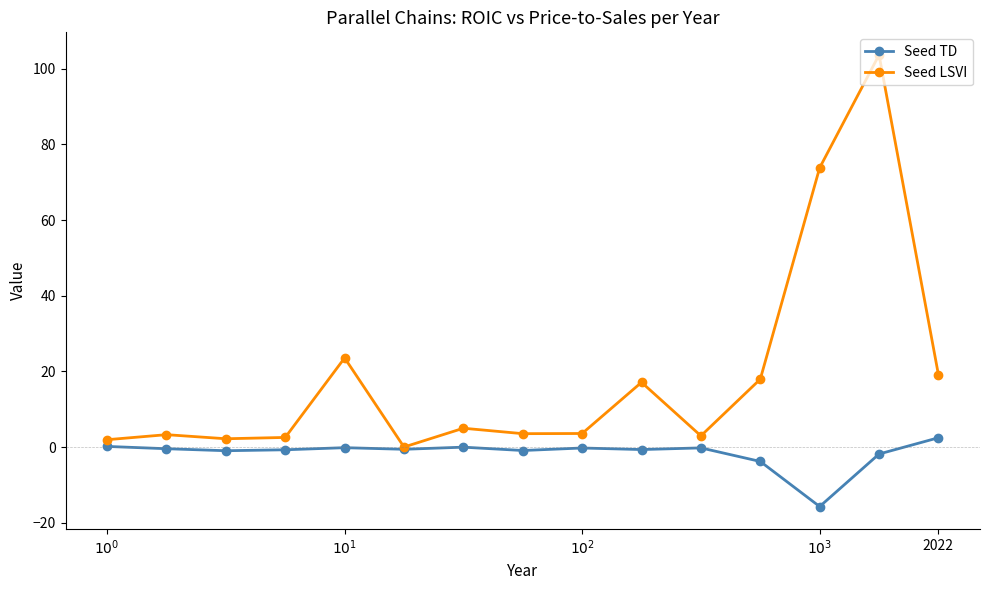

What is the minimum value shown in the chart?

-15.7